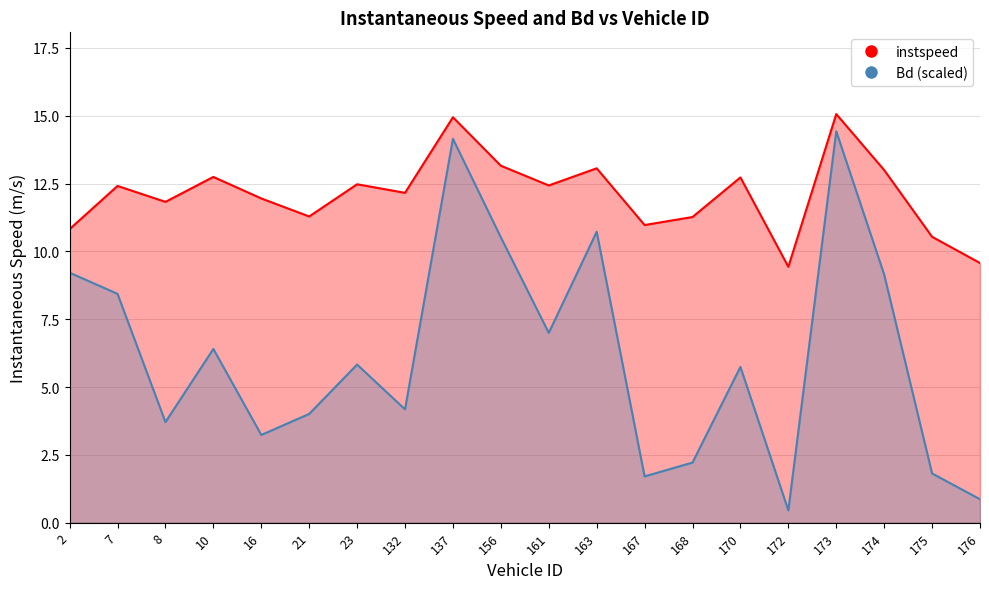

Is it true that instspeed equals 7.5 at 21.0?

False